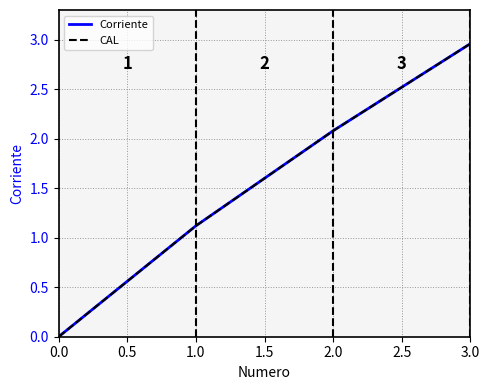

Does the chart display data point markers on the line(s)?

No